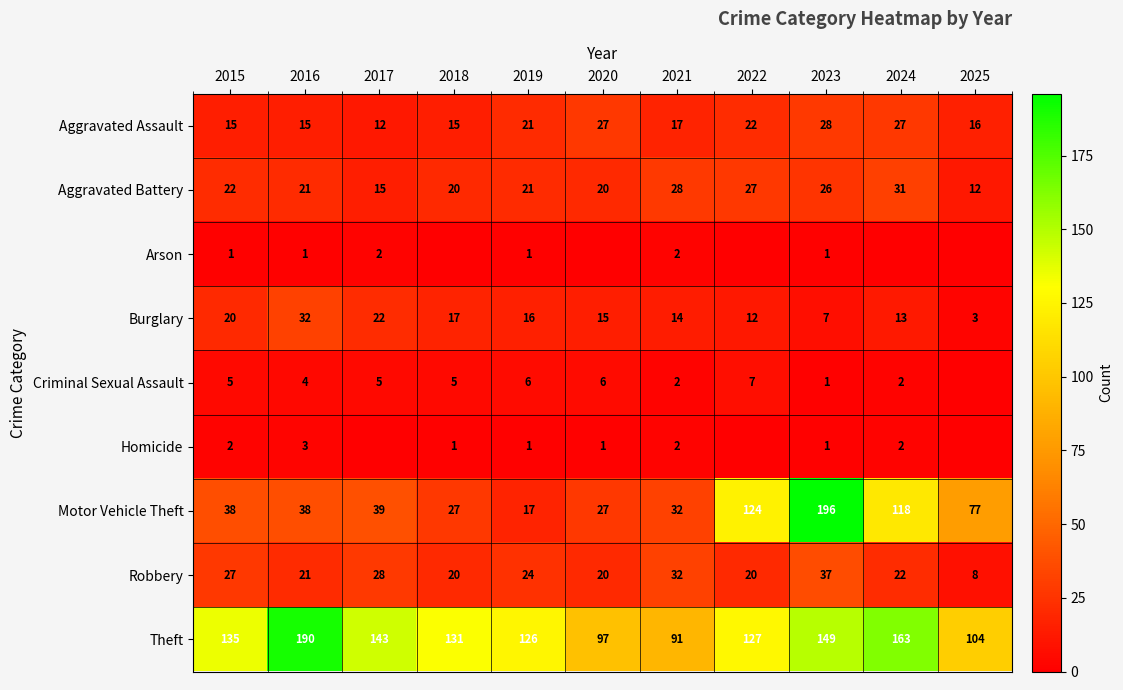

At which category is the sum across all series the highest?

2023